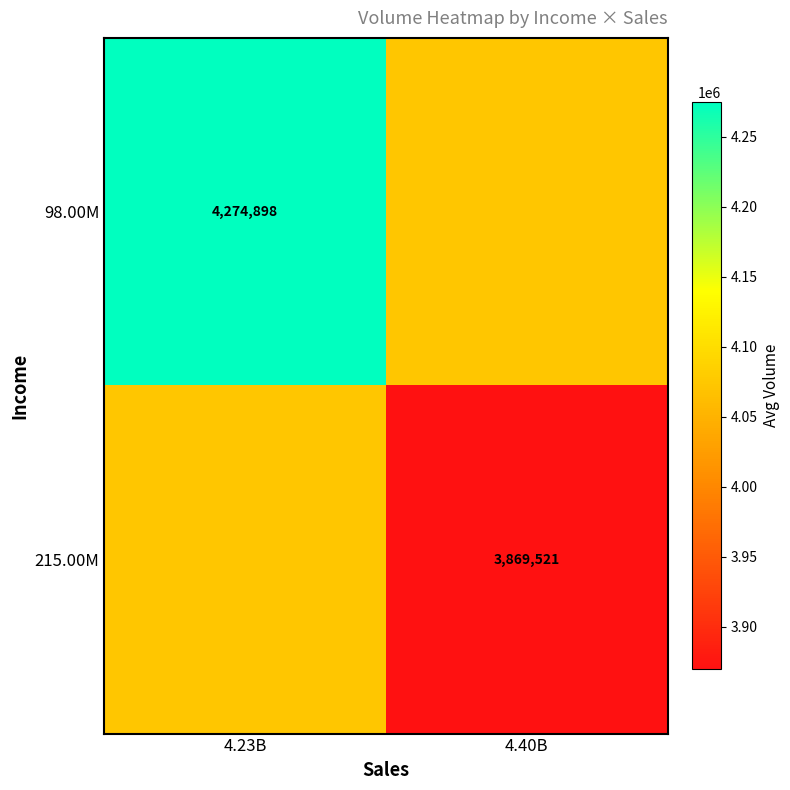

Is it true that 215.00M equals 2258312.7 at 4.40B?

False